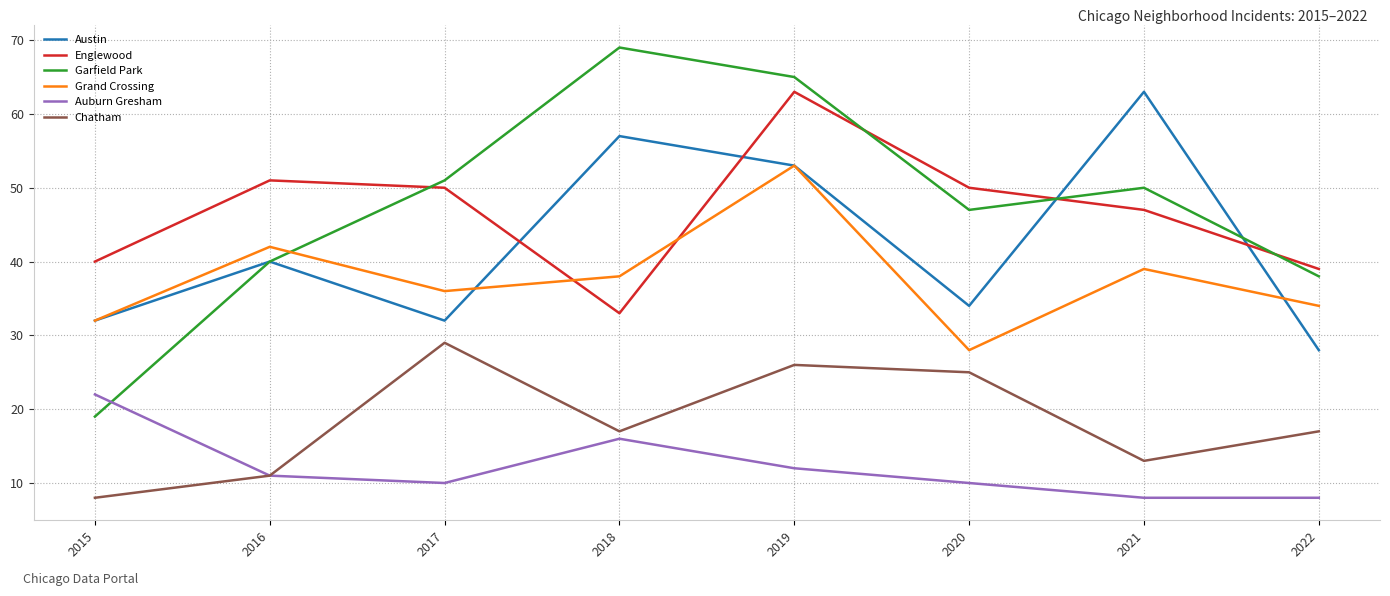

What is the total value across all series at 2022?

164